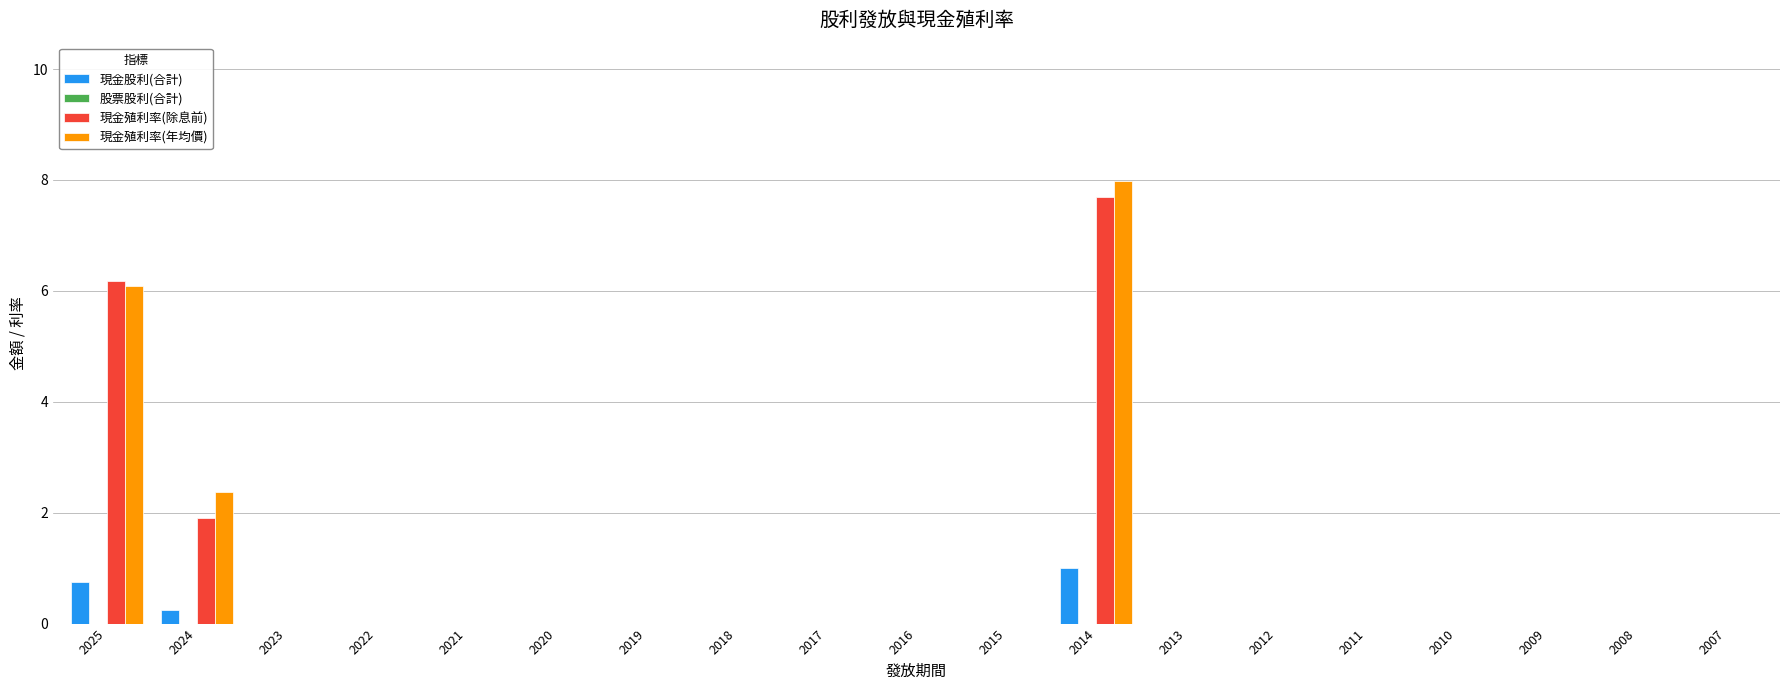

At which category is the sum across all series the highest?

2014